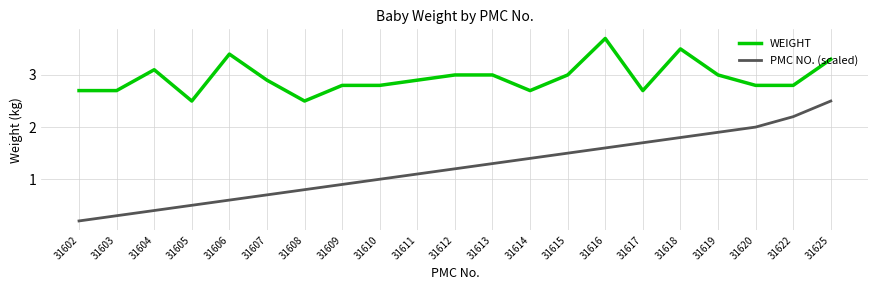

The WEIGHT series shows 2.5 at 31608. True or false?

True